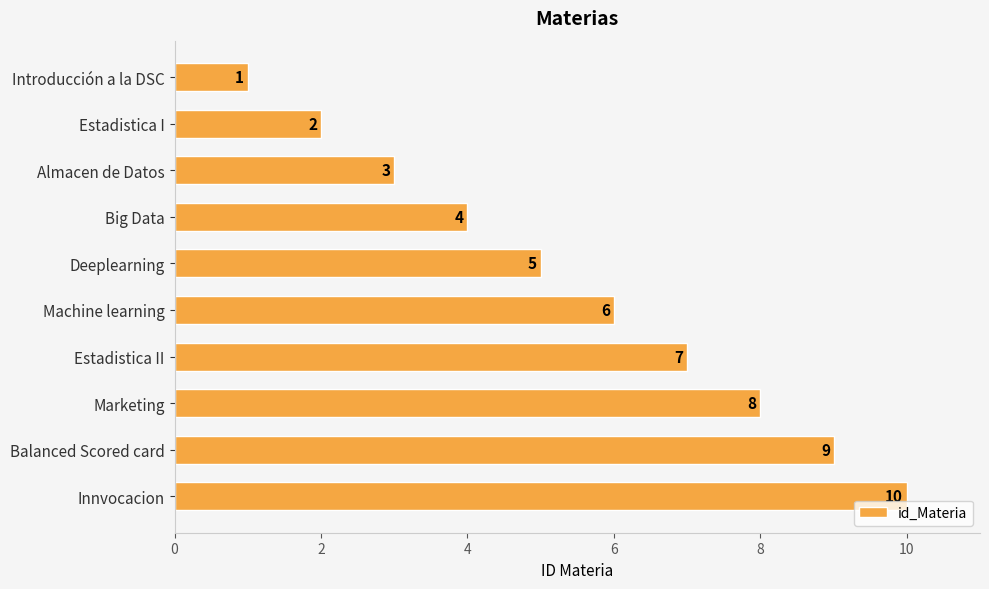

Count the number of categories in the chart.

10